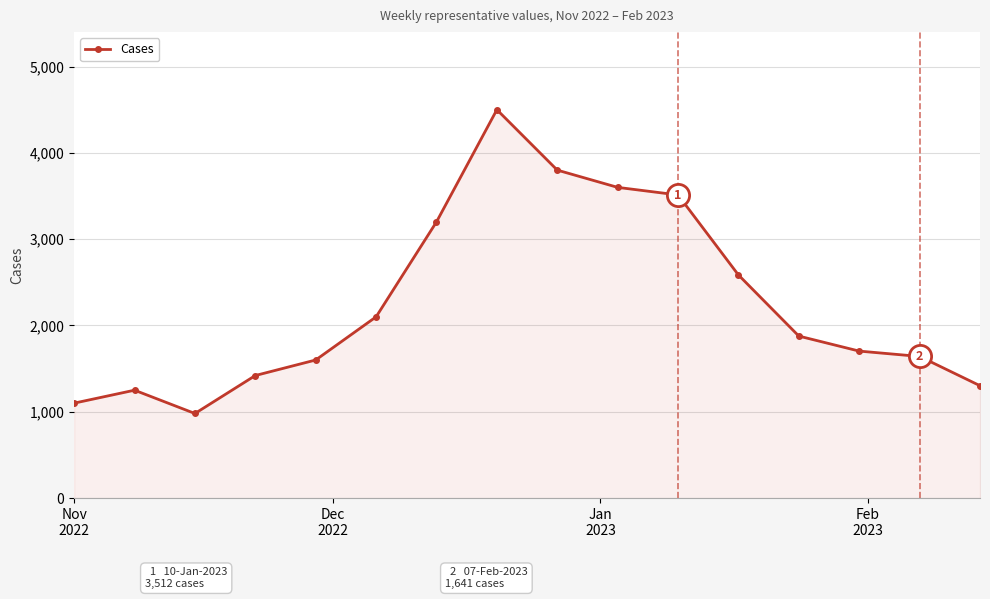

How many interior local peaks (higher than both neighbors) does the data have?

2